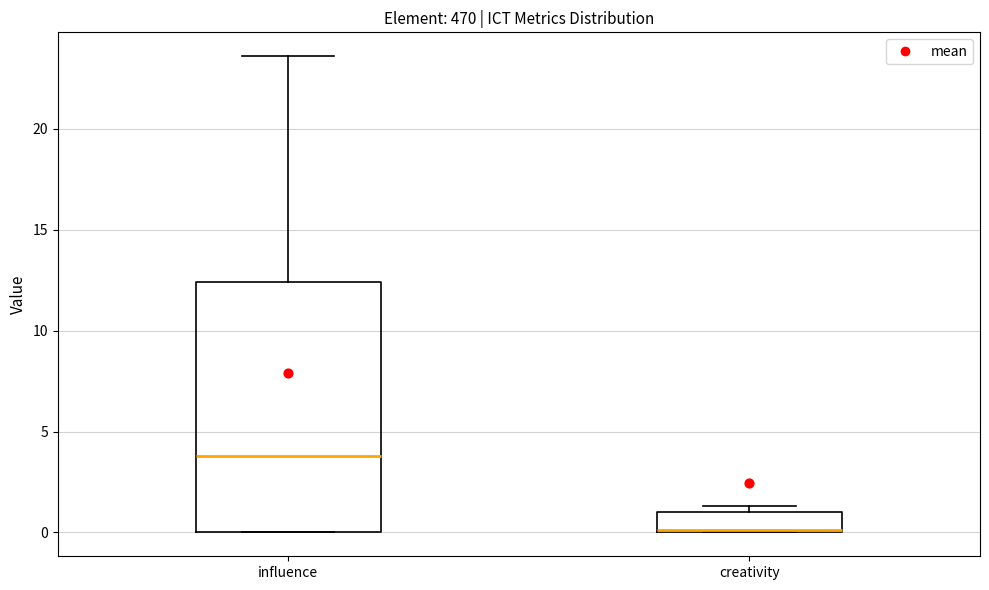

Reading left to right, transcribe this box plot: for each box, give where its median line is, the range the box spans, and where its two whiskers end, as read against the y-axis. The values are not printed on the chart, so give them approximately, as read against the axis.

influence: median 4.0, box 0.0 to 12.5, whiskers 0.0 to 23.5
creativity: median 0.0 (drawn on the box's lower edge), box 0.0 to 1.0, whiskers 0.0 to 1.5